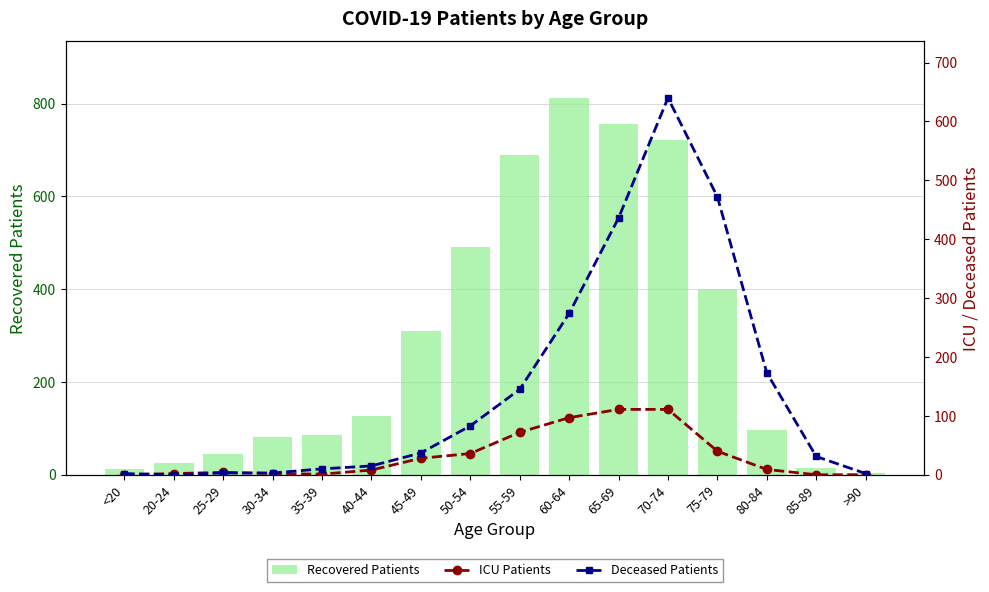

What is the difference between the highest and lowest values at 35-39?

85